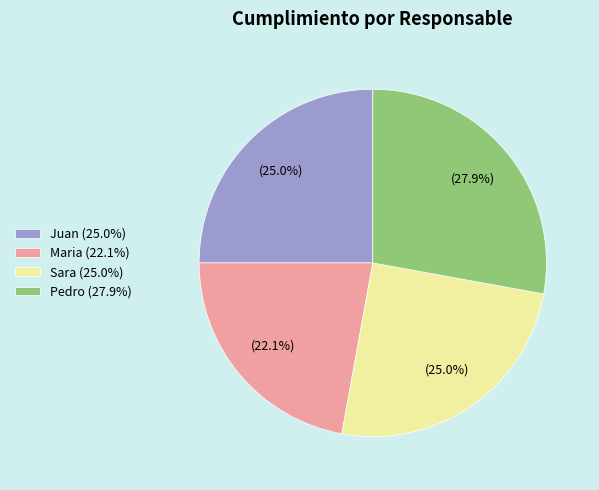

Does any single category account for the majority?

No